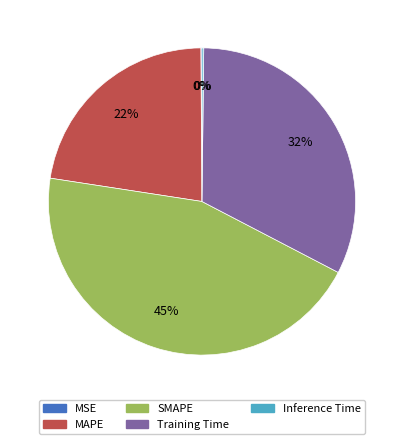

Is the sum of MAPE and SMAPE greater than half?

Yes